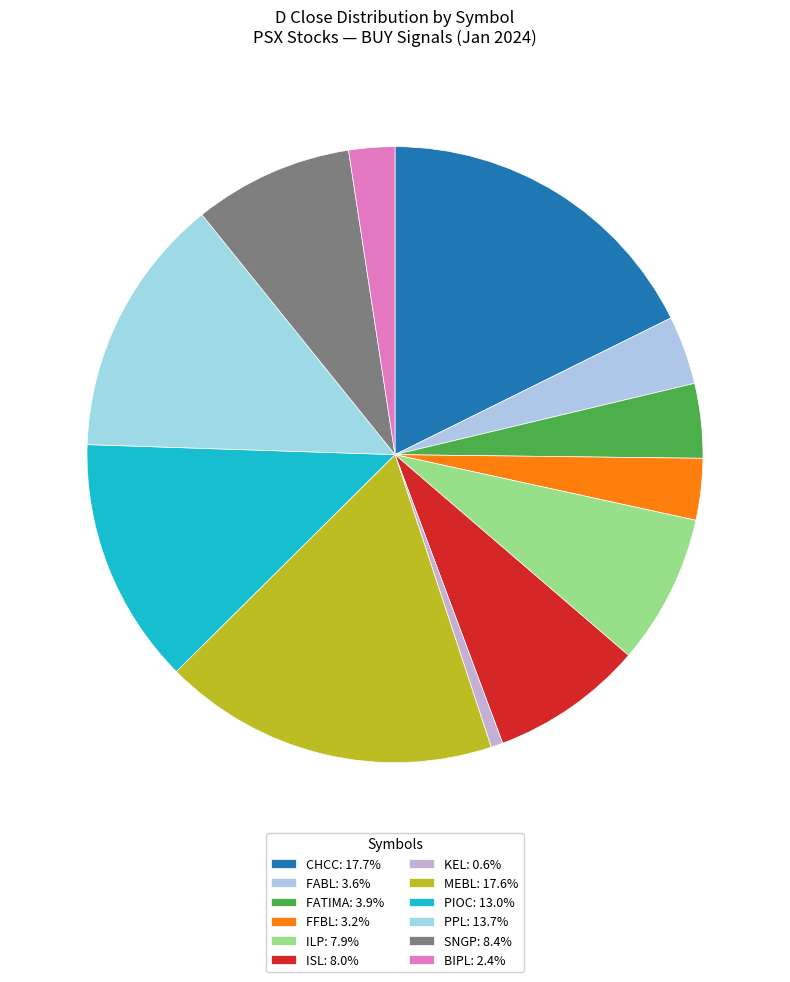

Which category has the biggest portion of the pie?

CHCC